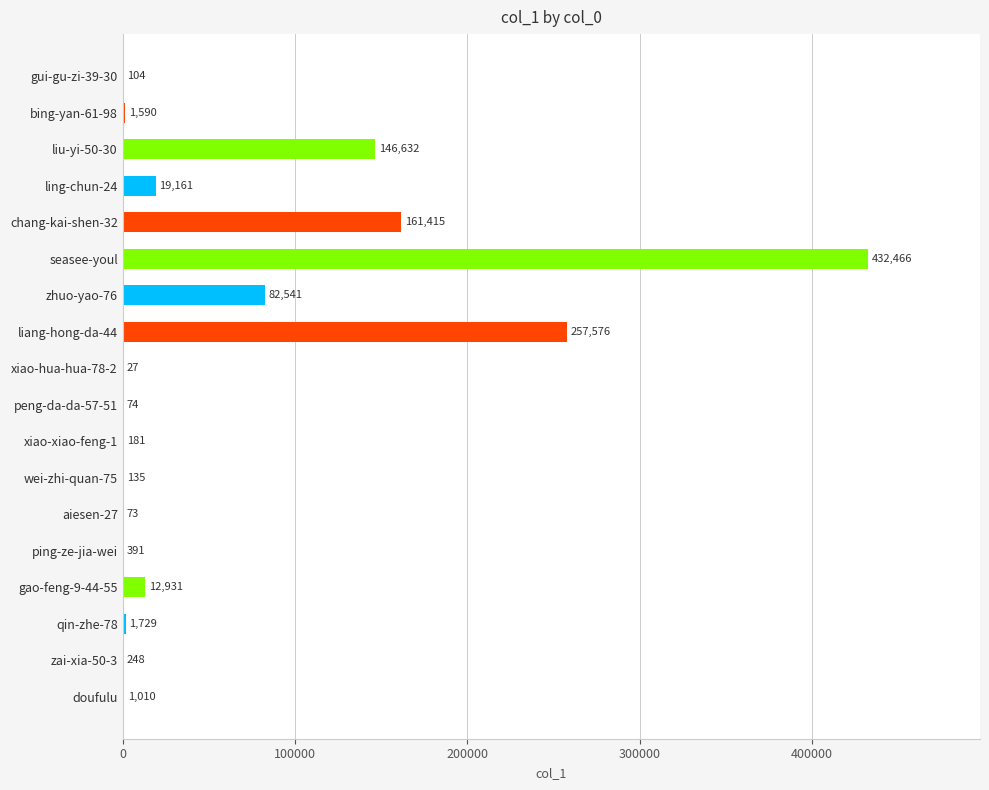

Between seasee-youl and wei-zhi-quan-75, which is larger?

seasee-youl